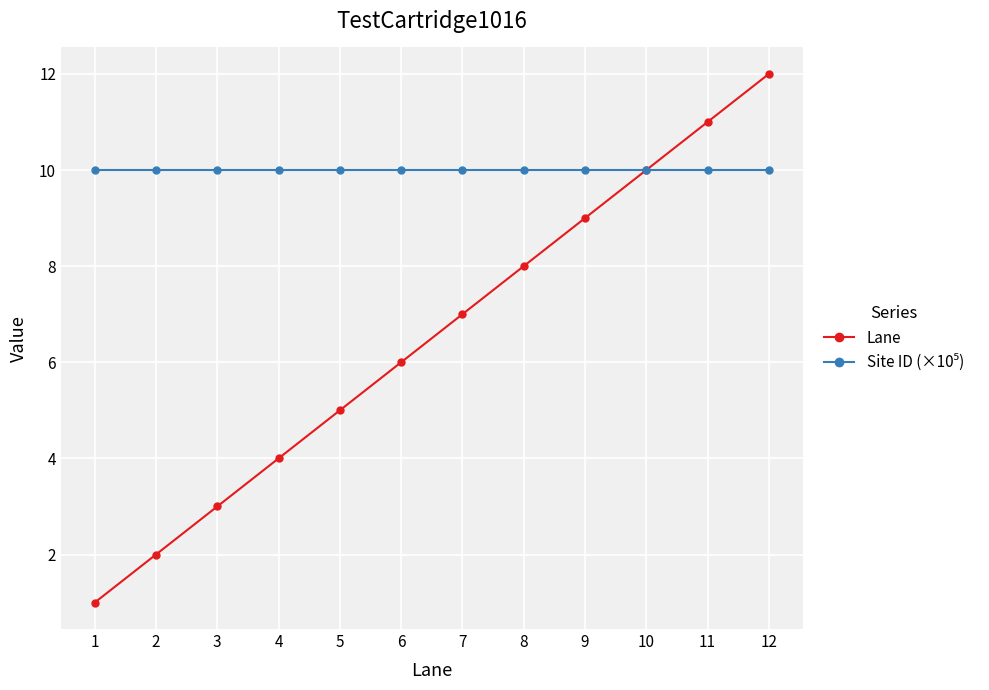

Between 6 and 10, which series saw the biggest shift?

Lane